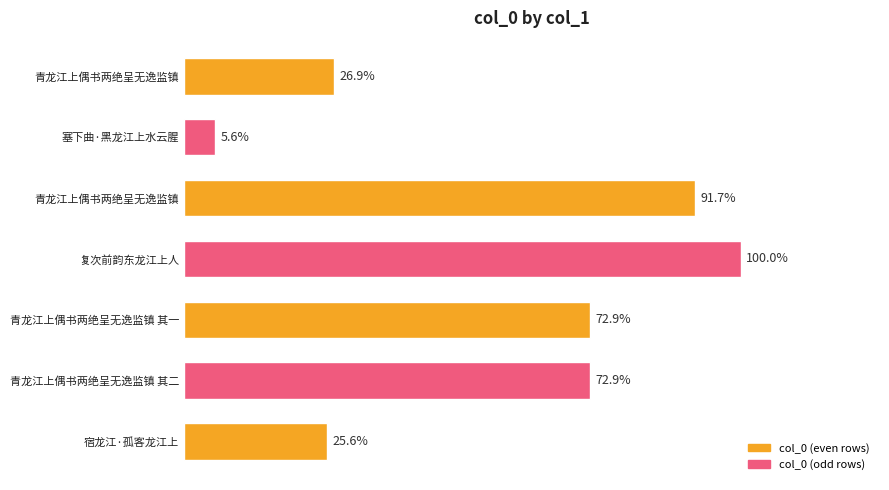

Rank the categories by value from lowest to highest.

塞下曲·黑龙江上水云腥, 宿龙江·孤客龙江上, 青龙江上偶书两绝呈无逸监镇, 青龙江上偶书两绝呈无逸监镇 其二, 青龙江上偶书两绝呈无逸监镇 其一, 青龙江上偶书两绝呈无逸监镇, 复次前韵东龙江上人